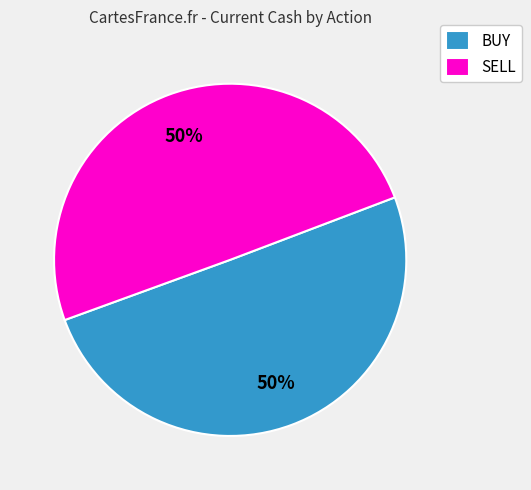

Count the number of slices in the pie.

2